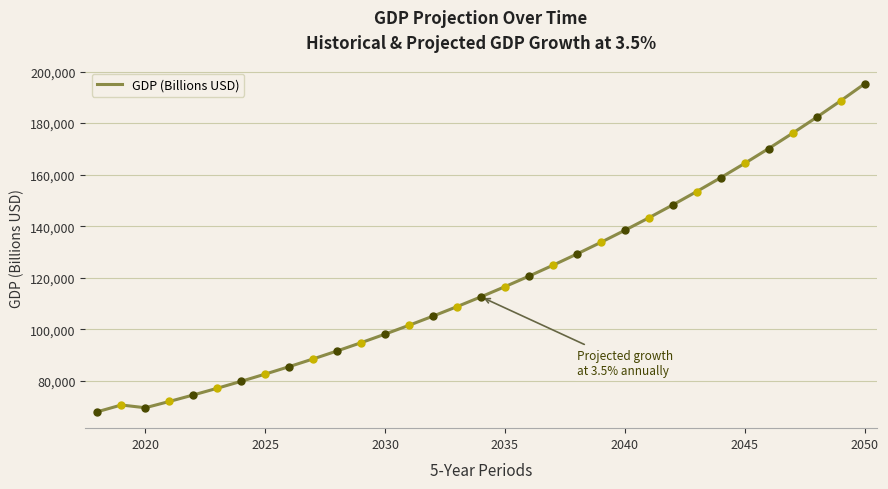

What is the smallest value displayed?

68004.0